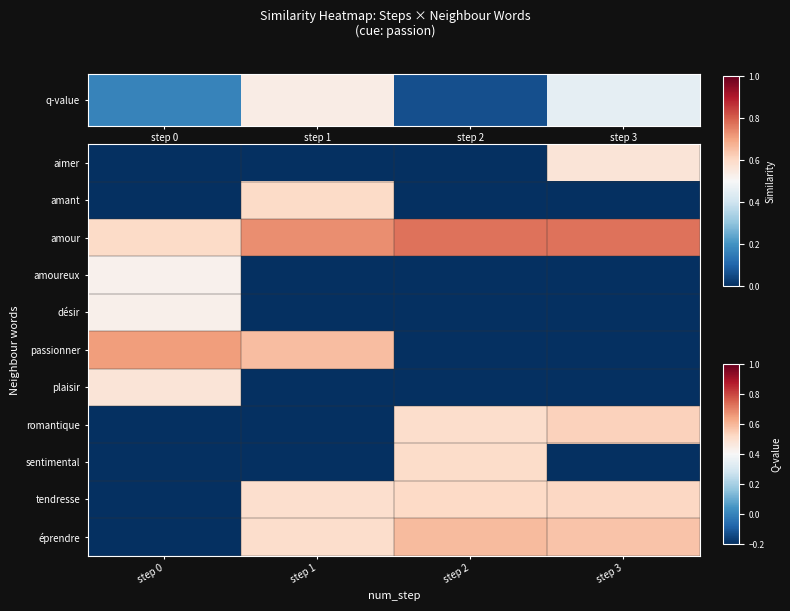

Count the number of categories in the chart.

4